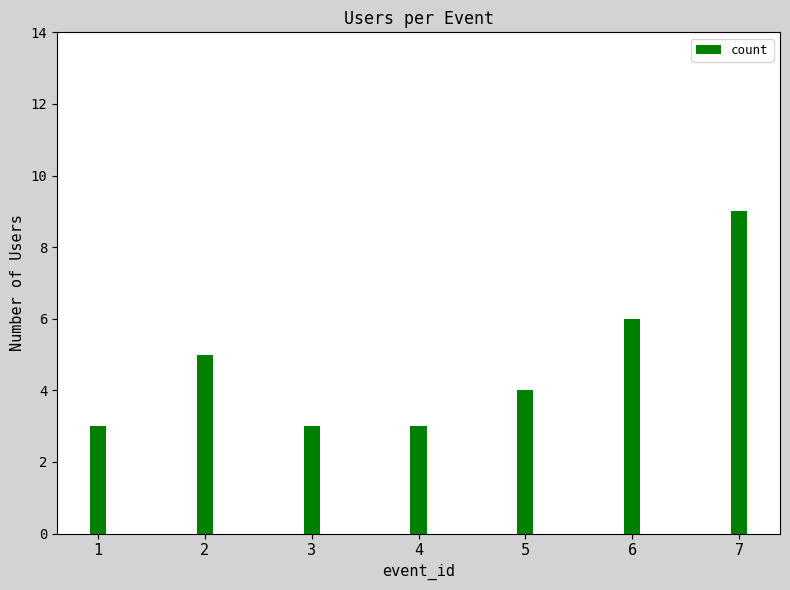

What is the greatest value displayed?

9